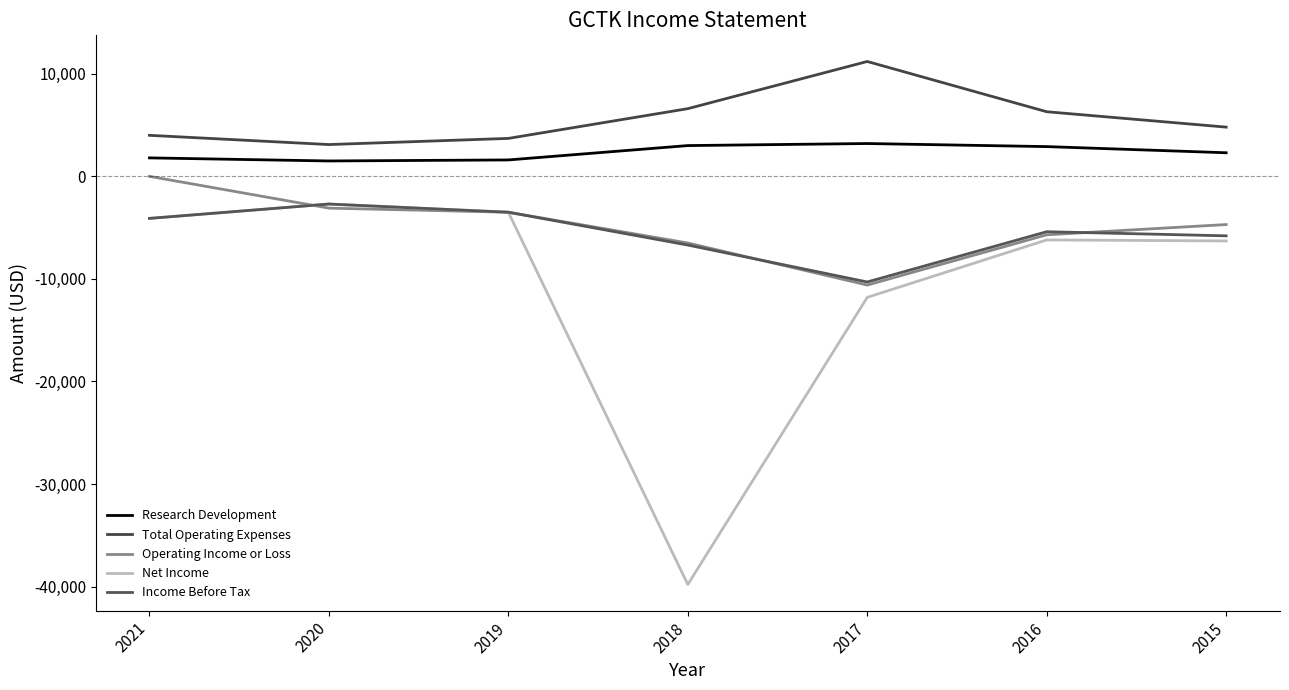

Is it true that Total Operating Expenses equals 3700 at 2019?

True